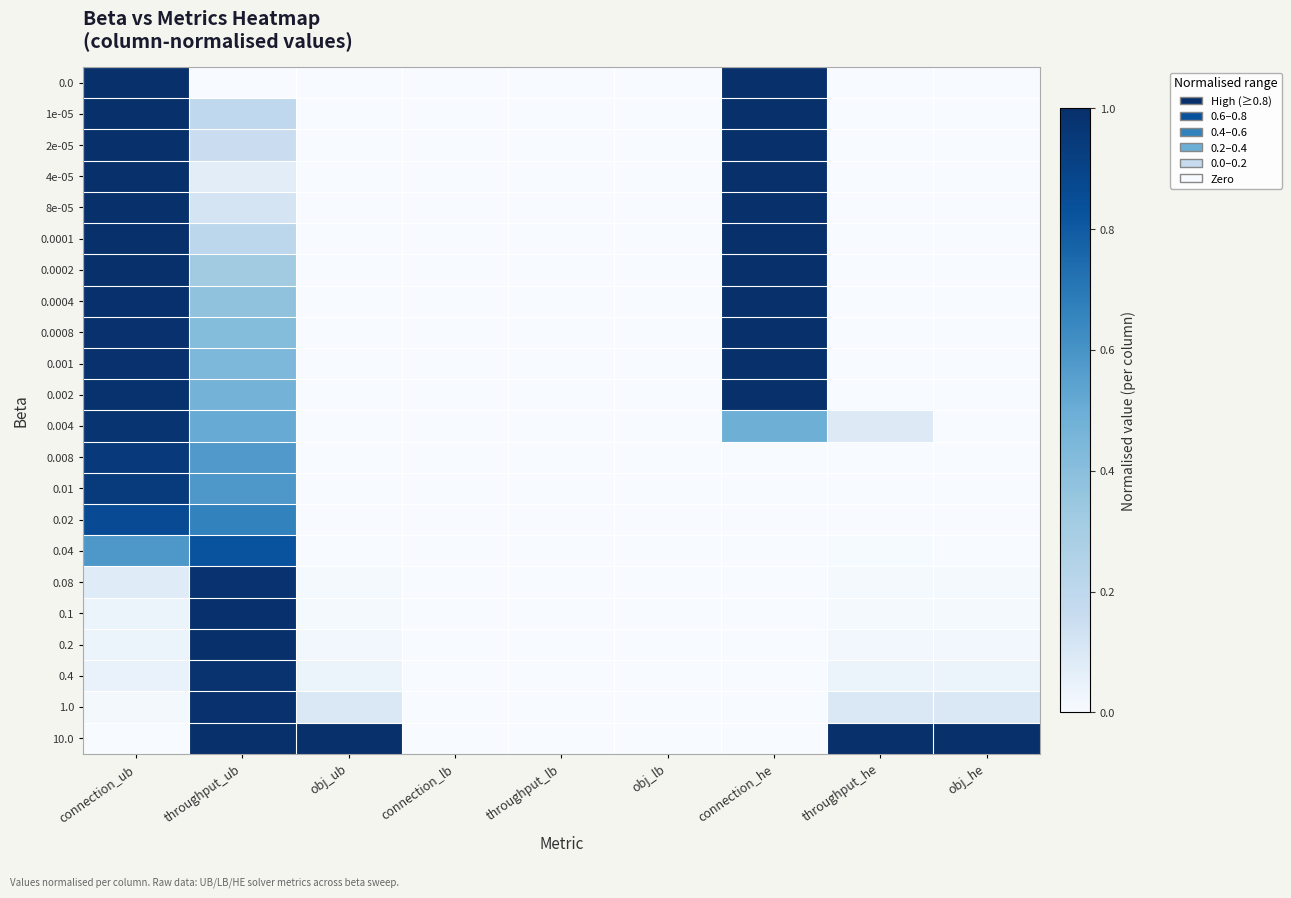

Which label corresponds to the smallest value in the chart?

throughput_ub